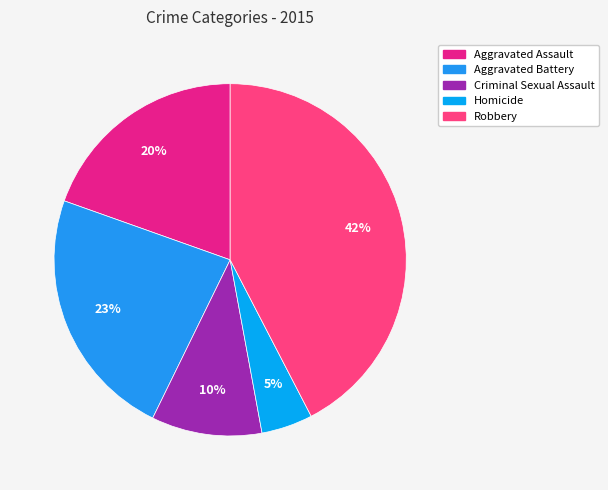

How many segments does this pie chart have?

5